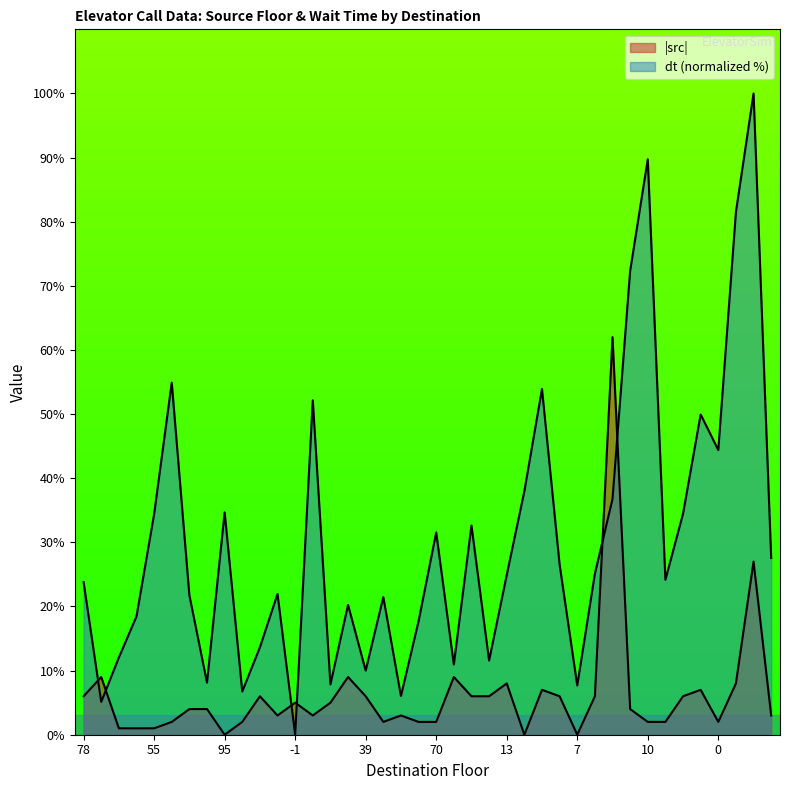

What is the difference between the second highest and second lowest values?

84.6